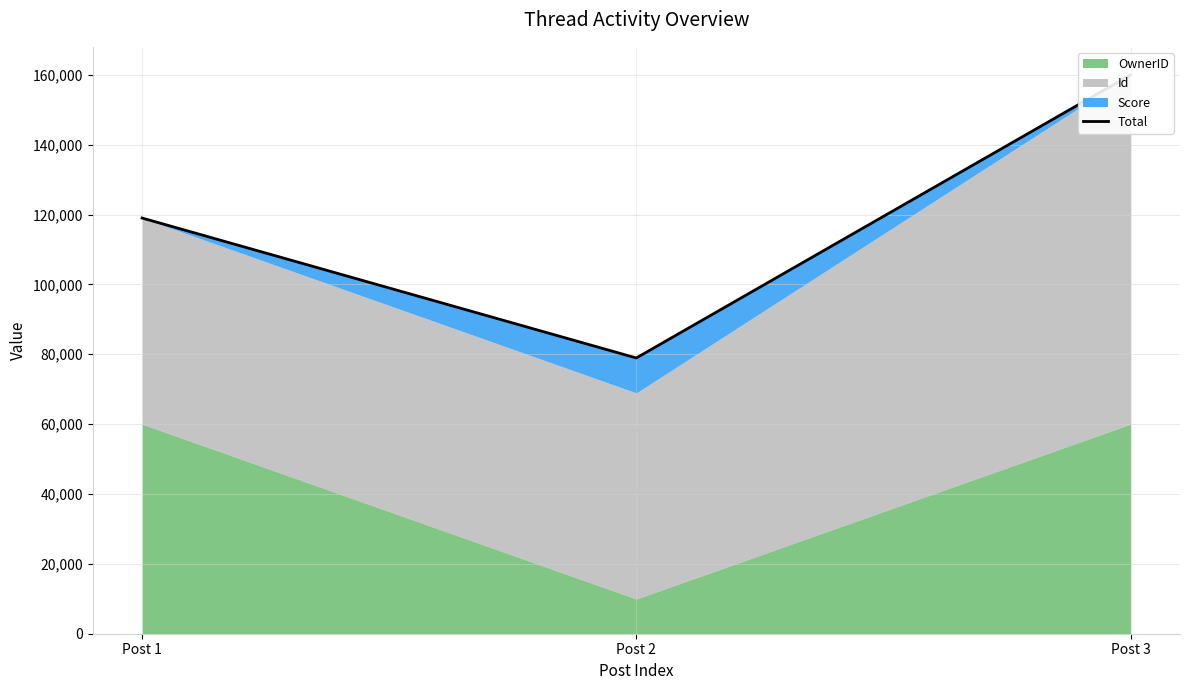

Between Post 1 and Post 3, which is larger?

Post 3